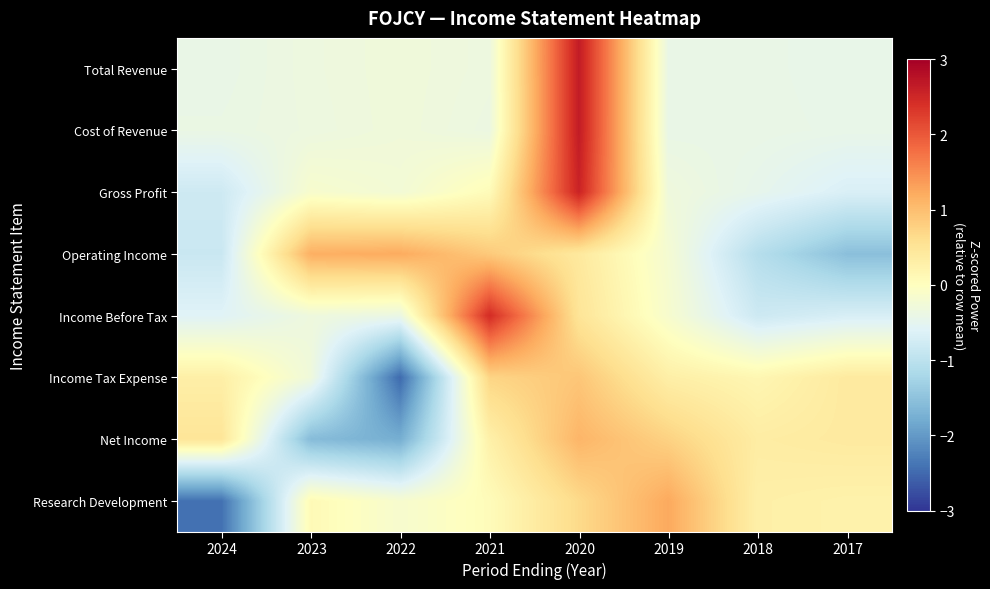

Reading left to right, transcribe all the data shown in this chart.

Total Revenue: 2024=-0.4	2023=-0.3	2022=-0.3	2021=-0.3	2020=2.6	2019=-0.4	2018=-0.4	2017=-0.4
Cost of Revenue: 2024=-0.4	2023=-0.3	2022=-0.3	2021=-0.4	2020=2.6	2019=-0.4	2018=-0.4	2017=-0.4
Gross Profit: 2024=-0.8	2023=-0.1	2022=-0.2	2021=0.1	2020=2.6	2019=-0.3	2018=-0.5	2017=-0.7
Operating Income: 2024=-0.8	2023=1.2	2022=1.2	2021=0.9	2020=0.4	2019=-0.2	2018=-1.1	2017=-1.5
Income Before Tax: 2024=-0.6	2023=-0.3	2022=-0.4	2021=2.5	2020=0.5	2019=-0.2	2018=-0.8	2017=-0.7
Income Tax Expense: 2024=0.3	2023=-0.3	2022=-2.5	2021=0.7	2020=0.9	2019=0.3	2018=0.2	2017=0.4
Net Income: 2024=0.5	2023=-1.6	2022=-1.8	2021=0.3	2020=1.1	2019=0.8	2018=0.3	2017=0.4
Research Development: 2024=-2.4	2023=0.1	2022=-0.2	2021=0.1	2020=0.7	2019=1.2	2018=0.3	2017=0.2